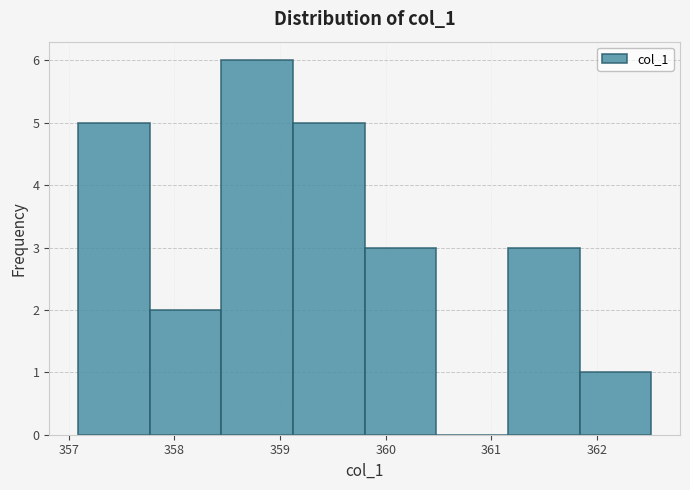

How tall is the bar that spans 359.1 to 359.8 on the x-axis? Neither the bar edges nor the heights are printed on the chart, so give them approximately, as read against the axes.

5